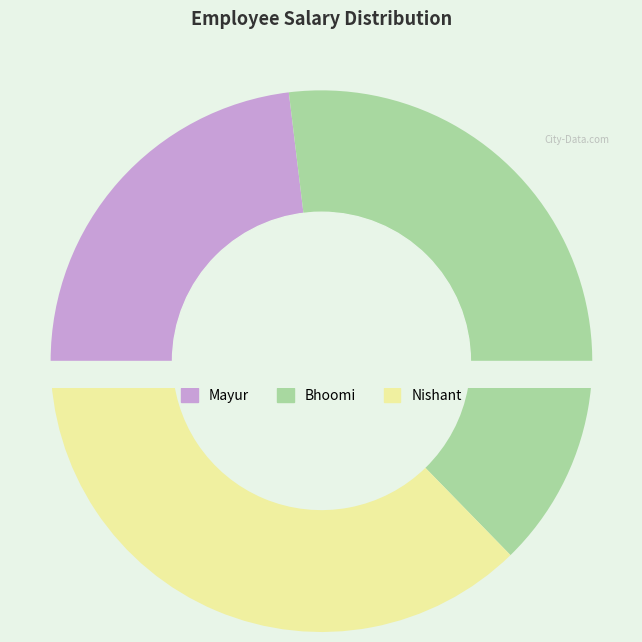

Which category has the biggest portion of the pie?

Bhoomi